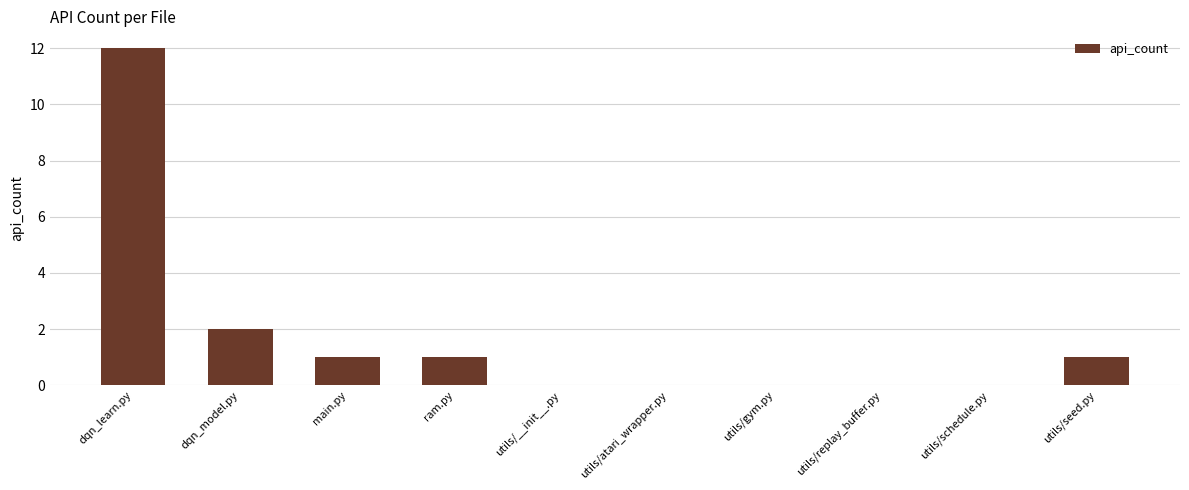

Where is the data nearest to the value 6?

dqn_model.py